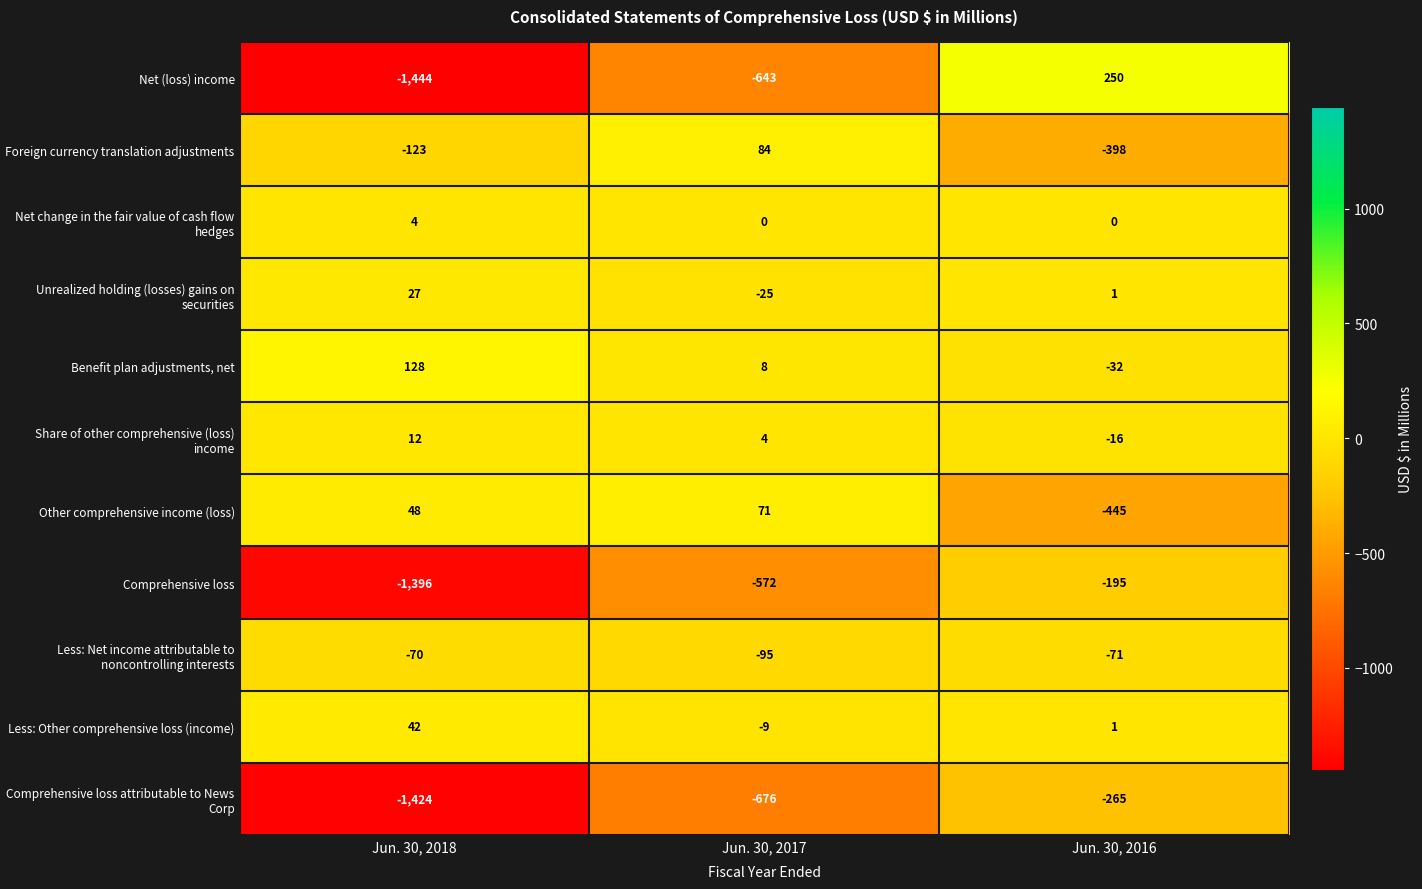

How many series are shown in this chart?

11